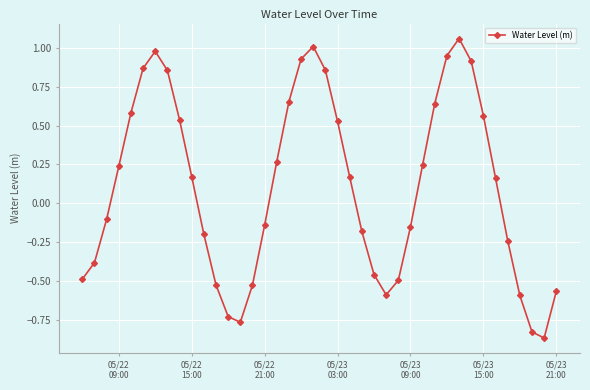

True or false: there are more than 0 points higher than both neighbors.

True